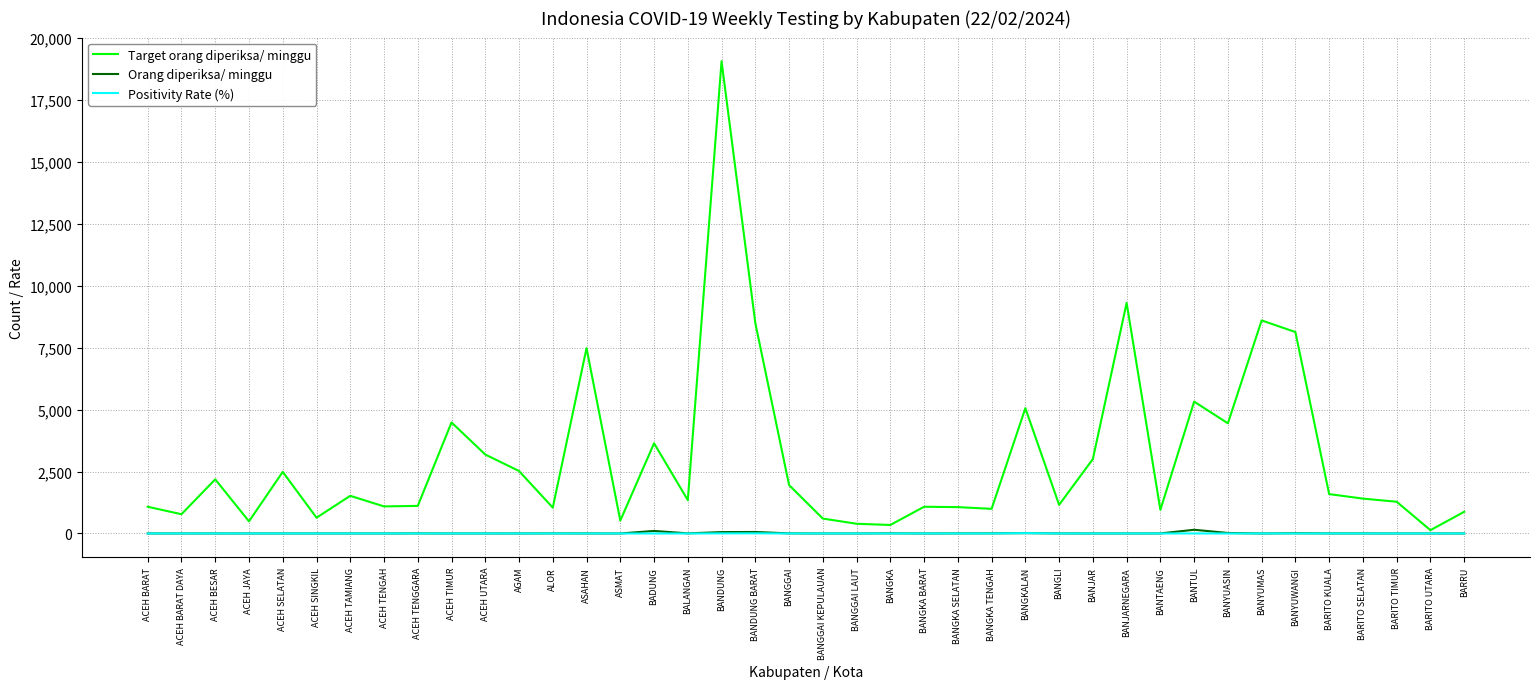

True or false: Positivity Rate (%) has a value of 0.0 at BANYUMAS.

True